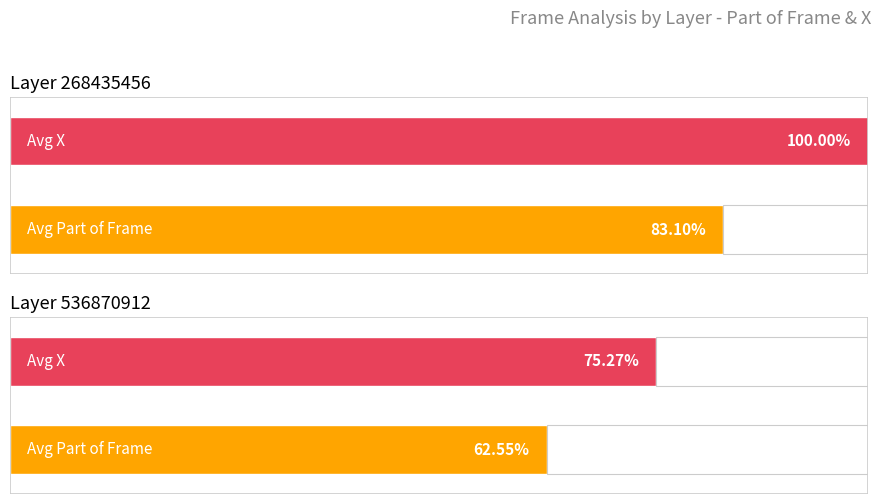

How many bars are there in total?

4